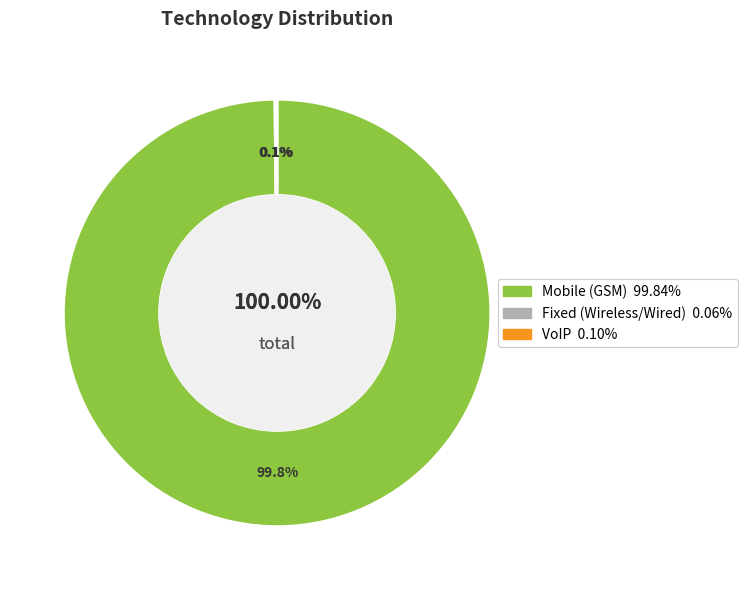

How many slices are in this pie chart?

3